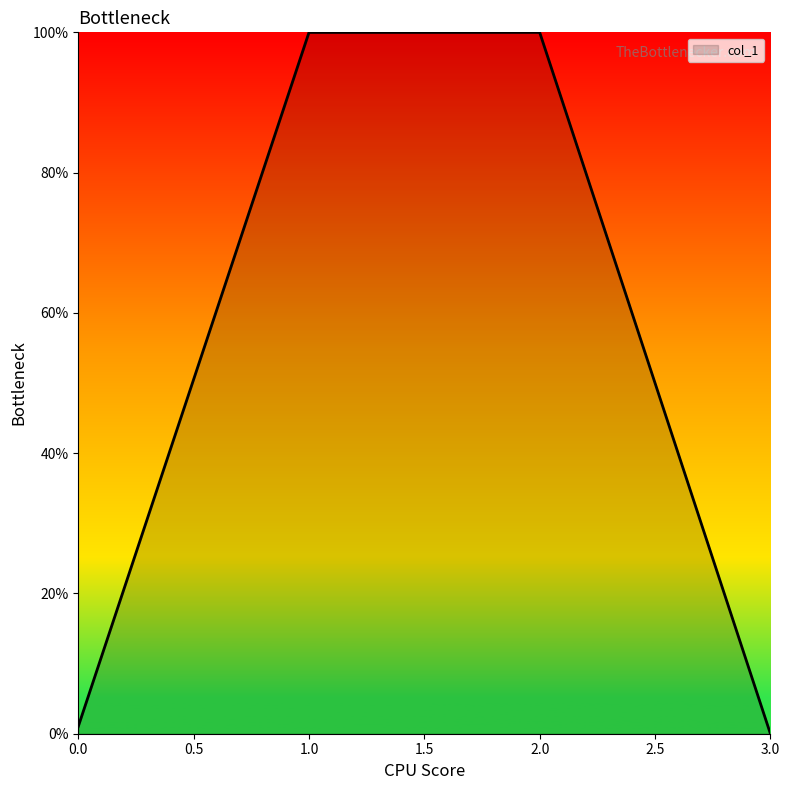

How many interior local peaks (higher than both neighbors) does the data have?

1